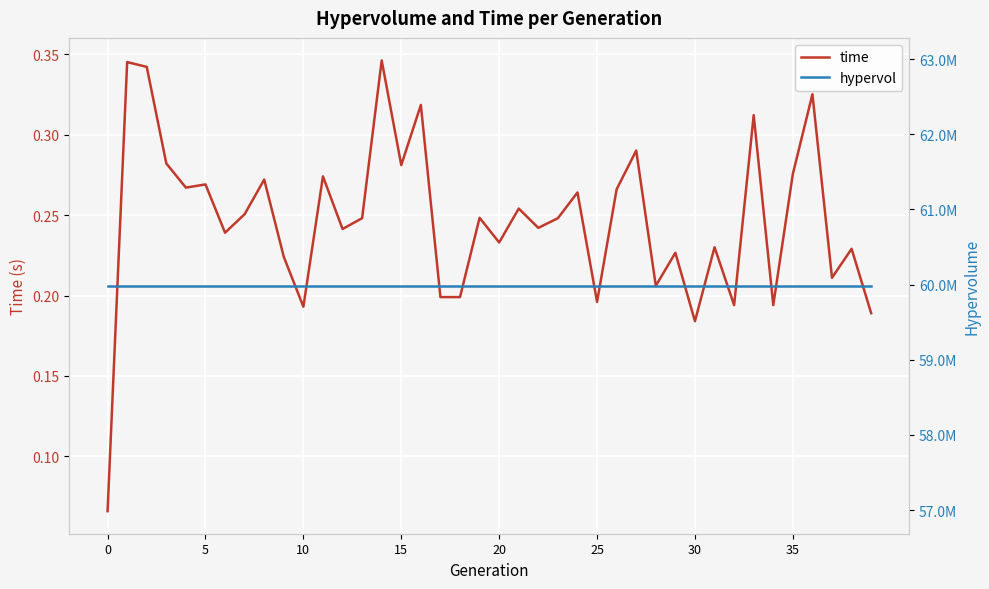

Is it true that hypervol equals 59984522.1 at 19?

True